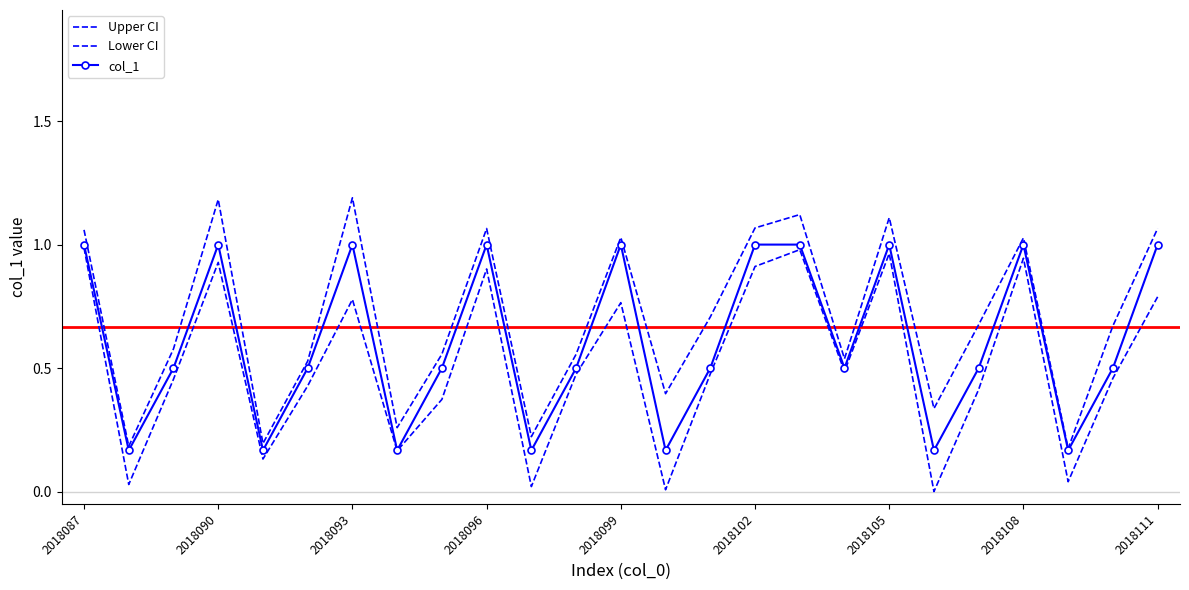

Where is the first local maximum for col_1?

2018090